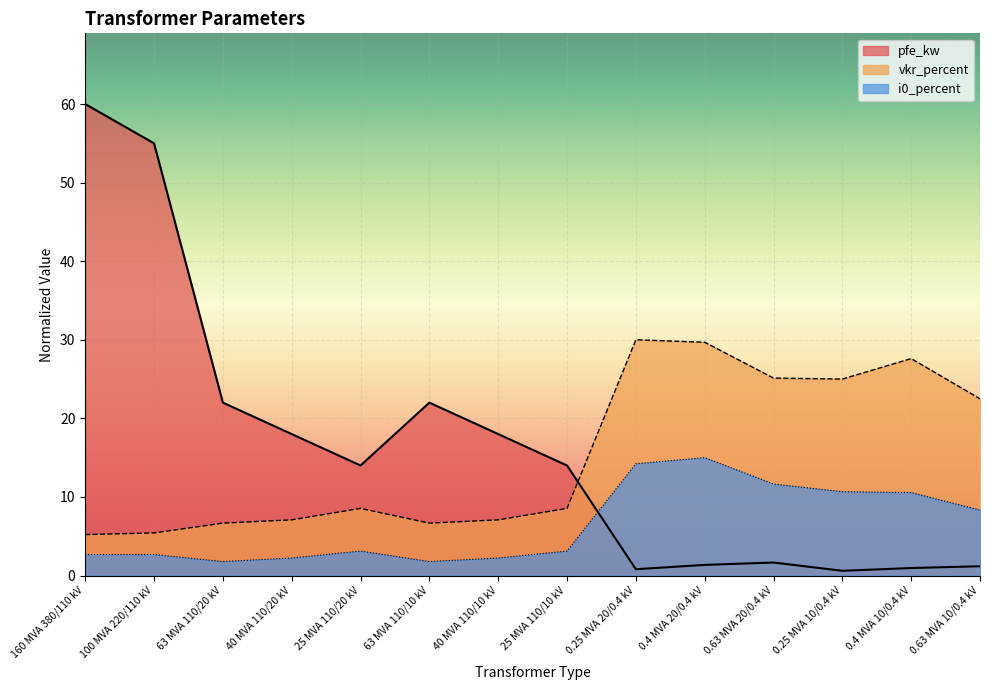

Reading left to right, what are all the values shown in this chart?

pfe_kw: 160 MVA 380/110 kV=60.0	100 MVA 220/110 kV=55.0	63 MVA 110/20 kV=22.0	40 MVA 110/20 kV=18.0	25 MVA 110/20 kV=14.0	63 MVA 110/10 kV=22.0	40 MVA 110/10 kV=18.0	25 MVA 110/10 kV=14.0	0.25 MVA 20/0.4 kV=0.8	0.4 MVA 20/0.4 kV=1.4	0.63 MVA 20/0.4 kV=1.6	0.25 MVA 10/0.4 kV=0.6	0.4 MVA 10/0.4 kV=0.9	0.63 MVA 10/0.4 kV=1.2
vkr_percent: 160 MVA 380/110 kV=5.2	100 MVA 220/110 kV=5.4	63 MVA 110/20 kV=6.7	40 MVA 110/20 kV=7.1	25 MVA 110/20 kV=8.5	63 MVA 110/10 kV=6.7	40 MVA 110/10 kV=7.1	25 MVA 110/10 kV=8.5	0.25 MVA 20/0.4 kV=30.0	0.4 MVA 20/0.4 kV=29.7	0.63 MVA 20/0.4 kV=25.1	0.25 MVA 10/0.4 kV=25.0	0.4 MVA 10/0.4 kV=27.6	0.63 MVA 10/0.4 kV=22.5
i0_percent: 160 MVA 380/110 kV=2.7	100 MVA 220/110 kV=2.7	63 MVA 110/20 kV=1.8	40 MVA 110/20 kV=2.2	25 MVA 110/20 kV=3.1	63 MVA 110/10 kV=1.8	40 MVA 110/10 kV=2.2	25 MVA 110/10 kV=3.1	0.25 MVA 20/0.4 kV=14.2	0.4 MVA 20/0.4 kV=15.0	0.63 MVA 20/0.4 kV=11.6	0.25 MVA 10/0.4 kV=10.7	0.4 MVA 10/0.4 kV=10.6	0.63 MVA 10/0.4 kV=8.3